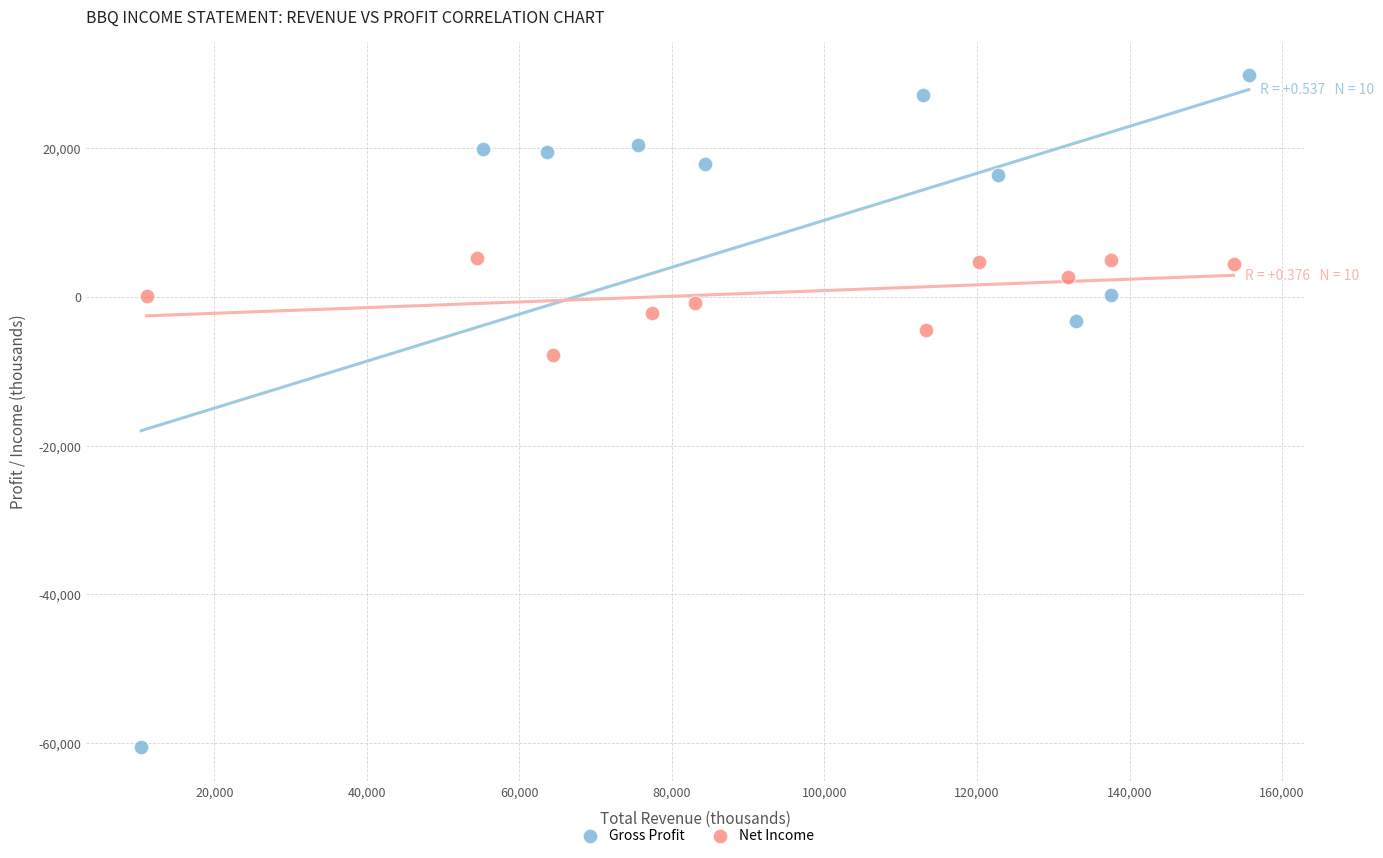

What are all the series names shown in the legend?

Gross Profit, Net Income